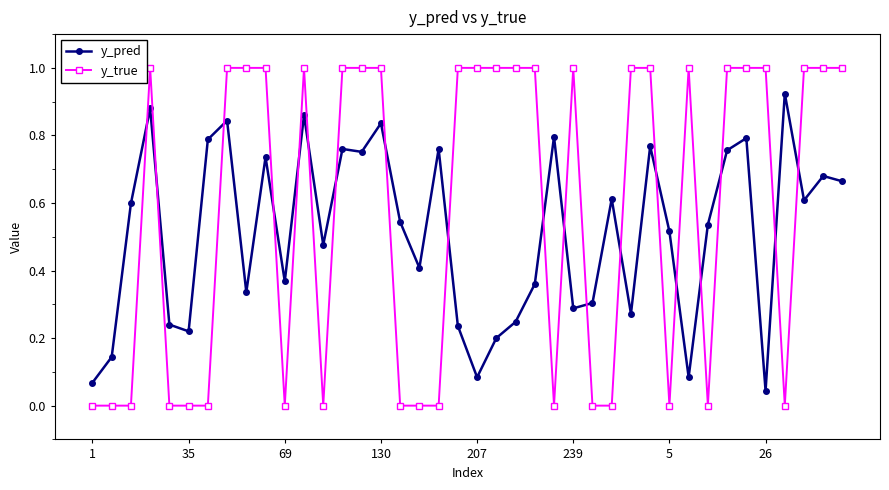

What is the maximum value for y_true?

1.0